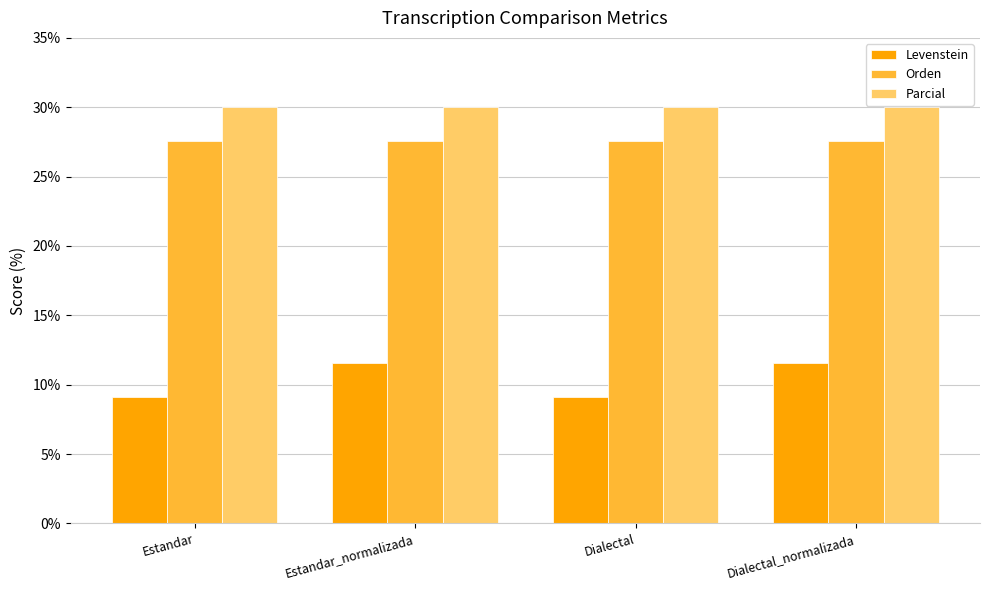

Read the Orden value at Dialectal.

27.6